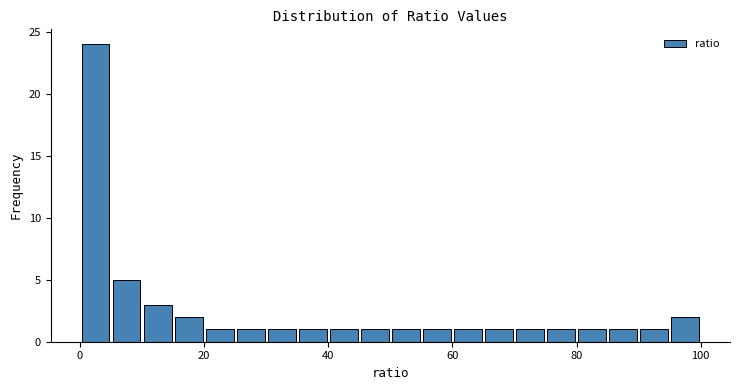

Around what value on the x-axis is the tallest bar? Give the approximate position of its centre, as read against the axis.

2